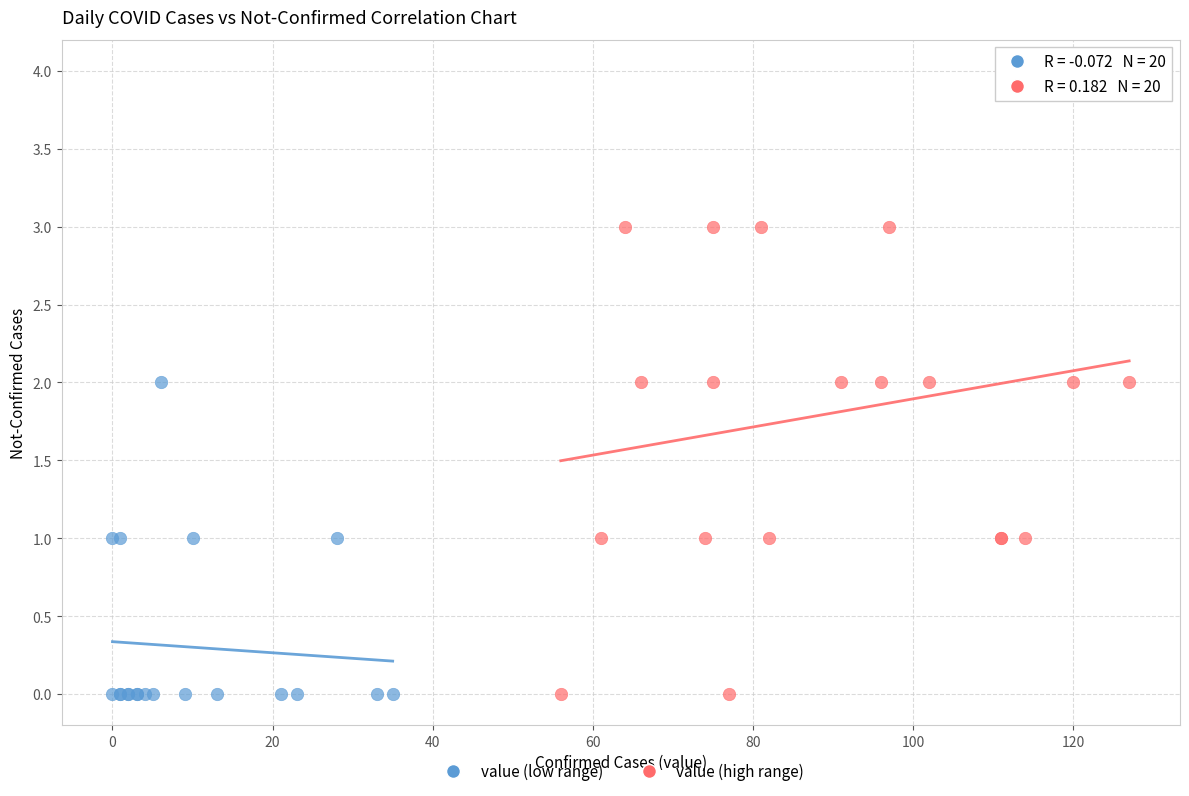

Which series reaches the maximum Y coordinate?

value (high range)